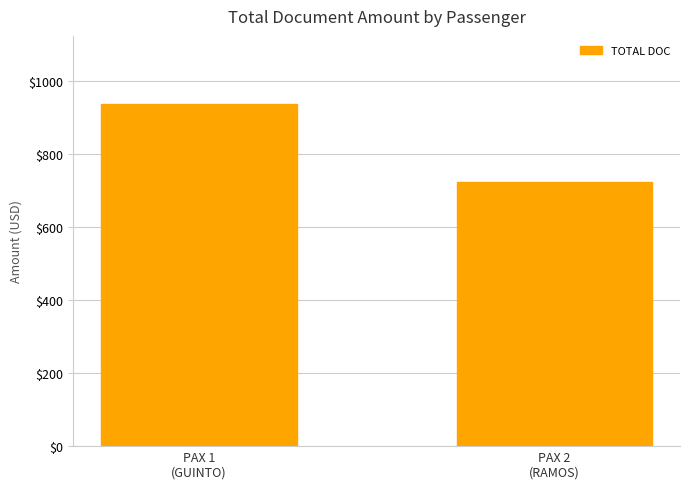

What position from the left is PAX 1
(GUINTO)?

1